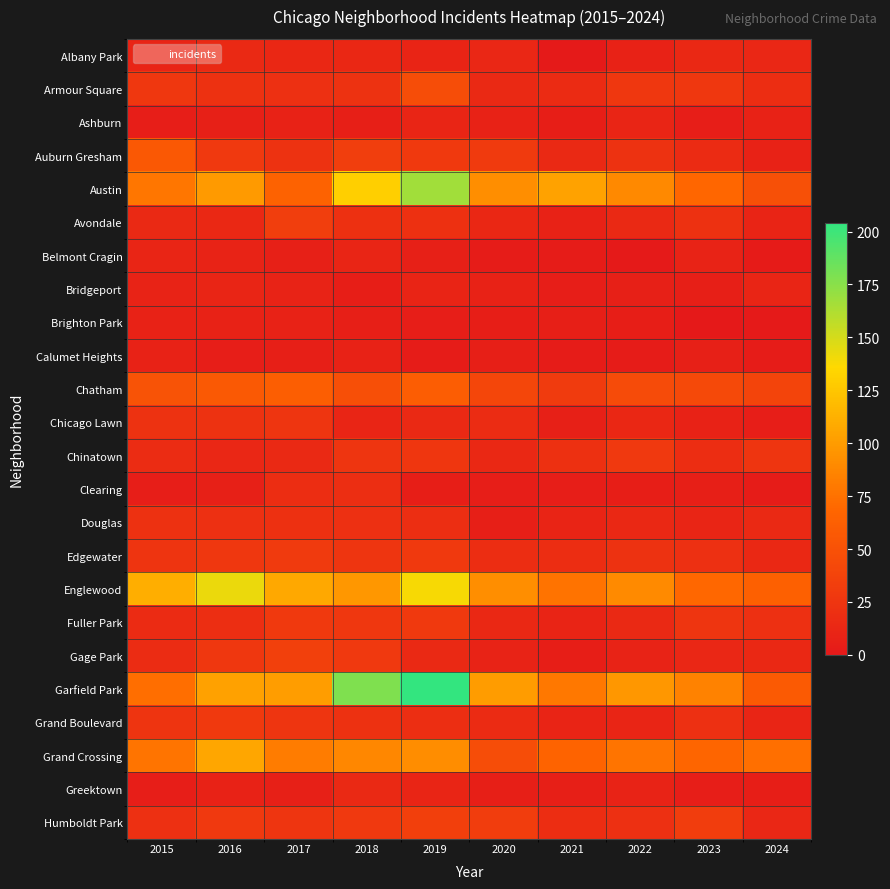

Reading right to left, extract all data points from this chart.

Albany Park: 2024=12	2023=14	2022=8	2021=1	2020=12	2019=10	2018=13	2017=13	2016=15	2015=10
Armour Square: 2024=18	2023=27	2022=27	2021=16	2020=15	2019=47	2018=23	2017=20	2016=22	2015=27
Ashburn: 2024=8	2023=4	2022=11	2021=5	2020=8	2019=11	2018=6	2017=8	2016=7	2015=4
Auburn Gresham: 2024=8	2023=16	2022=23	2021=15	2020=30	2019=29	2018=33	2017=23	2016=28	2015=56
Austin: 2024=49	2023=68	2022=89	2021=104	2020=92	2019=167	2018=130	2017=65	2016=99	2015=78
Avondale: 2024=10	2023=22	2022=15	2021=8	2020=13	2019=21	2018=21	2017=33	2016=14	2015=15
Belmont Cragin: 2024=2	2023=9	2022=1	2021=3	2020=3	2019=7	2018=11	2017=7	2016=9	2015=11
Bridgeport: 2024=11	2023=6	2022=7	2021=4	2020=8	2019=10	2018=5	2017=9	2016=11	2015=9
Brighton Park: 2024=1	2023=0	2022=5	2021=6	2020=5	2019=4	2018=6	2017=8	2016=8	2015=8
Calumet Heights: 2024=3	2023=7	2022=3	2021=3	2020=6	2019=3	2018=8	2017=6	2016=4	2015=8
Chatham: 2024=39	2023=43	2022=44	2021=31	2020=40	2019=60	2018=48	2017=62	2016=57	2015=51
Chicago Lawn: 2024=4	2023=8	2022=13	2021=7	2020=17	2019=15	2018=11	2017=25	2016=23	2015=23
Chinatown: 2024=25	2023=18	2022=28	2021=21	2020=14	2019=26	2018=25	2017=15	2016=12	2015=17
Clearing: 2024=3	2023=6	2022=5	2021=4	2020=4	2019=5	2018=19	2017=18	2016=7	2015=4
Douglas: 2024=15	2023=11	2022=14	2021=10	2020=6	2019=19	2018=20	2017=21	2016=20	2015=22
Edgewater: 2024=14	2023=20	2022=23	2021=18	2020=18	2019=29	2018=25	2017=30	2016=27	2015=24
Englewood: 2024=63	2023=69	2022=90	2021=76	2020=92	2019=138	2018=98	2017=107	2016=142	2015=111
Fuller Park: 2024=20	2023=25	2022=15	2021=10	2020=14	2019=29	2018=27	2017=29	2016=19	2015=16
Gage Park: 2024=14	2023=12	2022=9	2021=5	2020=9	2019=15	2018=28	2017=35	2016=27	2015=17
Garfield Park: 2024=58	2023=85	2022=98	2021=79	2020=100	2019=204	2018=178	2017=101	2016=103	2015=73
Grand Boulevard: 2024=11	2023=20	2022=11	2021=10	2020=16	2019=19	2018=22	2017=25	2016=29	2015=24
Grand Crossing: 2024=74	2023=67	2022=77	2021=66	2020=47	2019=91	2018=88	2017=82	2016=106	2015=77
Greektown: 2024=5	2023=4	2022=9	2021=6	2020=6	2019=11	2018=15	2017=7	2016=8	2015=4
Humboldt Park: 2024=12	2023=32	2022=20	2021=18	2020=32	2019=34	2018=28	2017=25	2016=28	2015=20